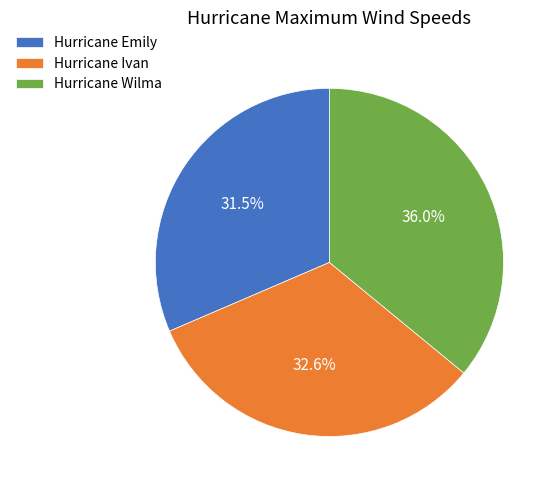

Which slice is the largest?

Hurricane Wilma